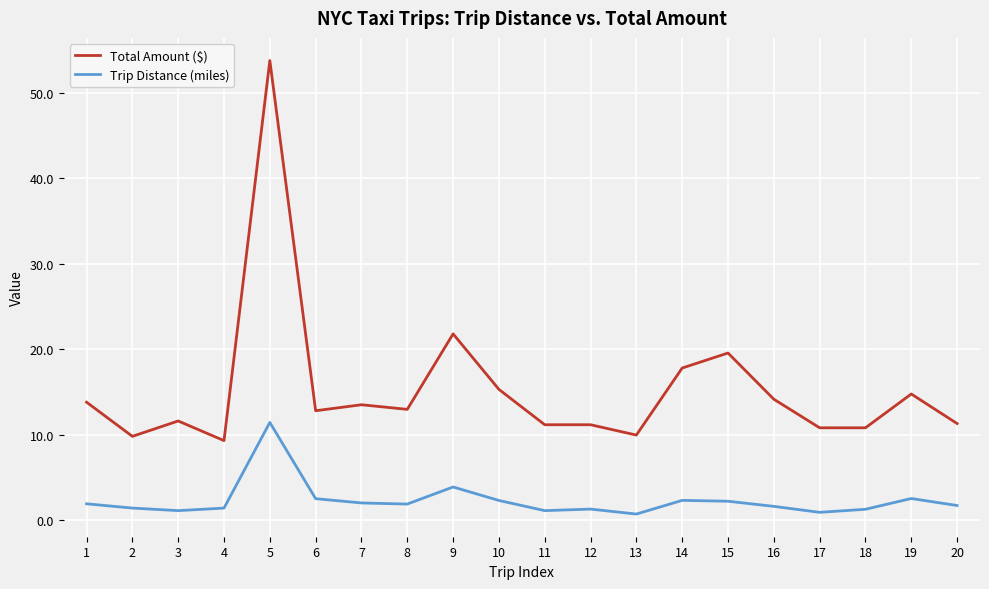

True or false: Total Amount ($) and Trip Distance (miles) cross at least once.

False